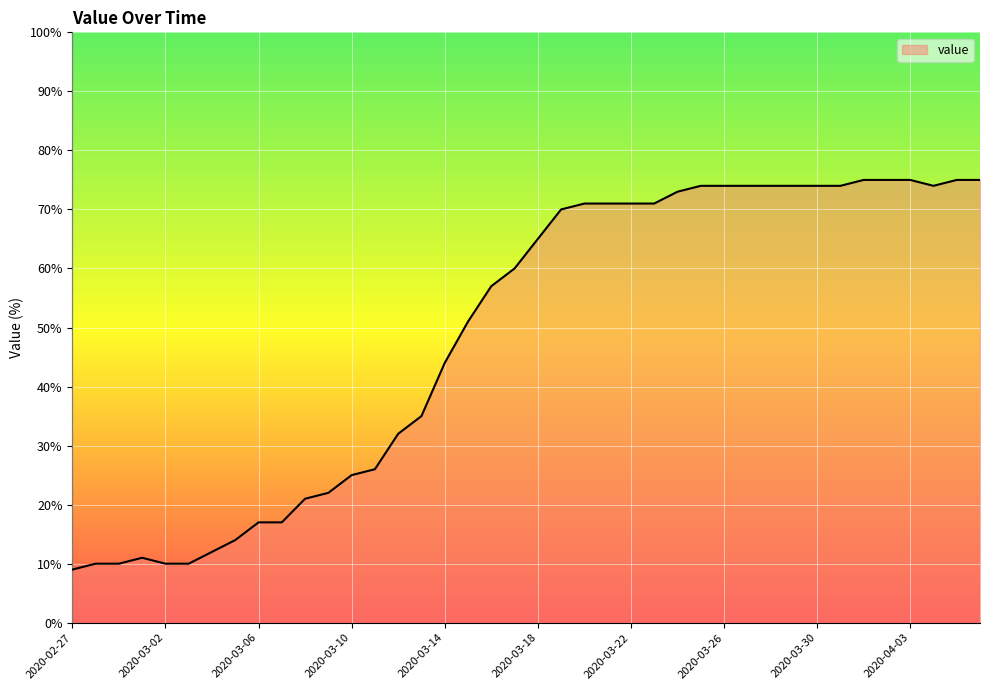

What is the maximum value shown in the chart?

75.0